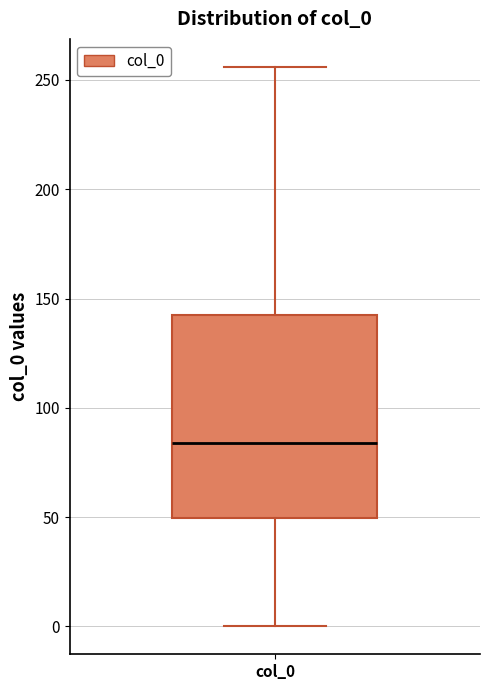

Read this box plot against the y-axis: the position of the median line, the range covered by the box, and the ends of both whiskers. The values are not printed on the chart, so give them approximately, as read against the axis.

median 85, box 50 to 140, whiskers 0 to 255